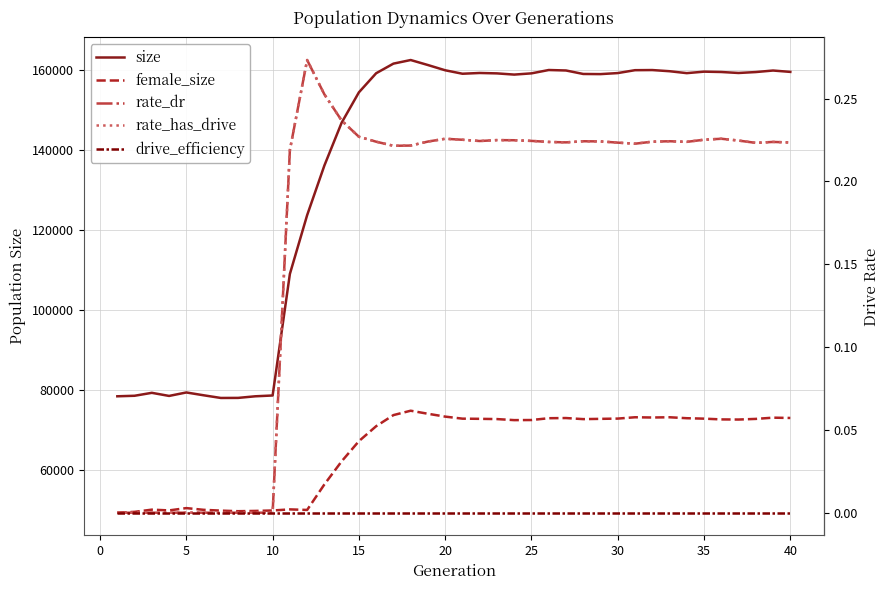

True or false: drive_efficiency and female_size intersect in this chart.

False